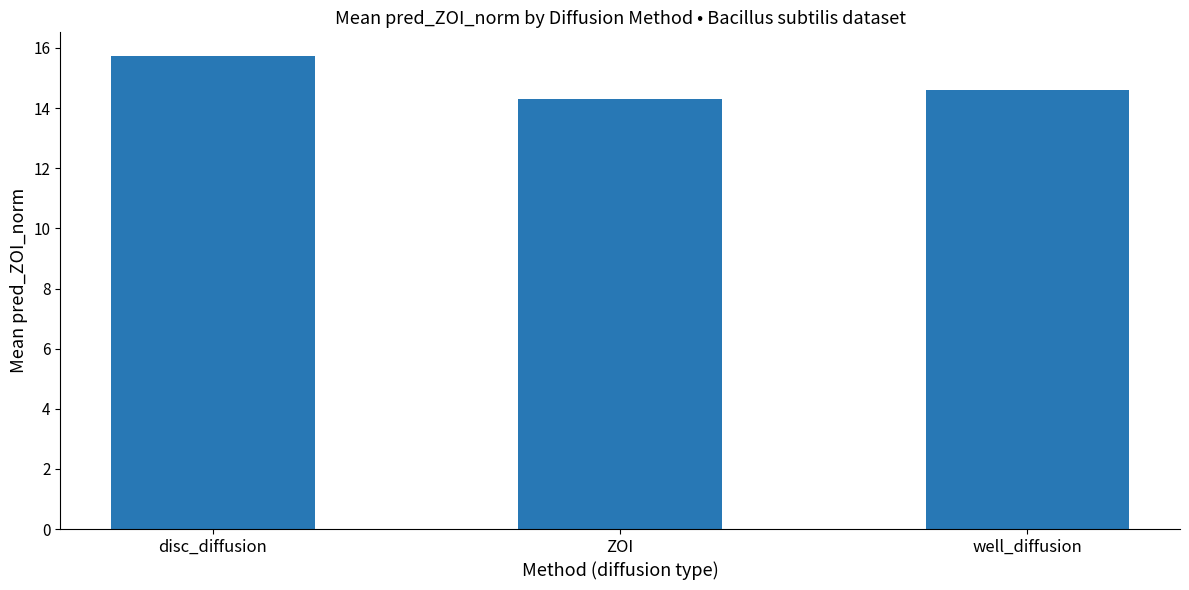

The value at well_diffusion is 4.0. True or false?

False